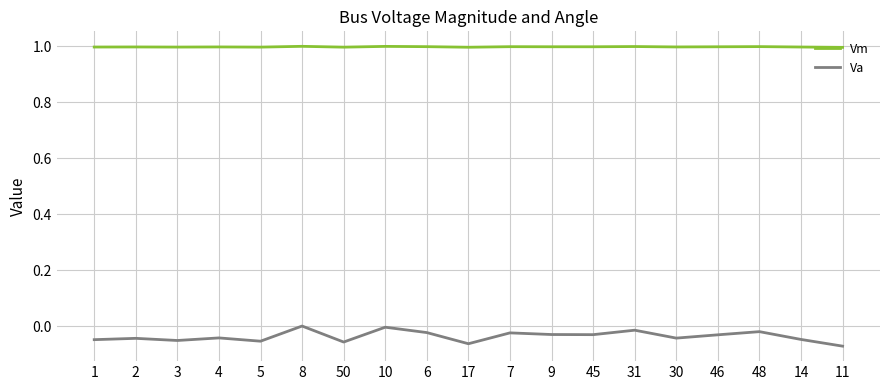

What are all the series names shown in the legend?

Vm, Va